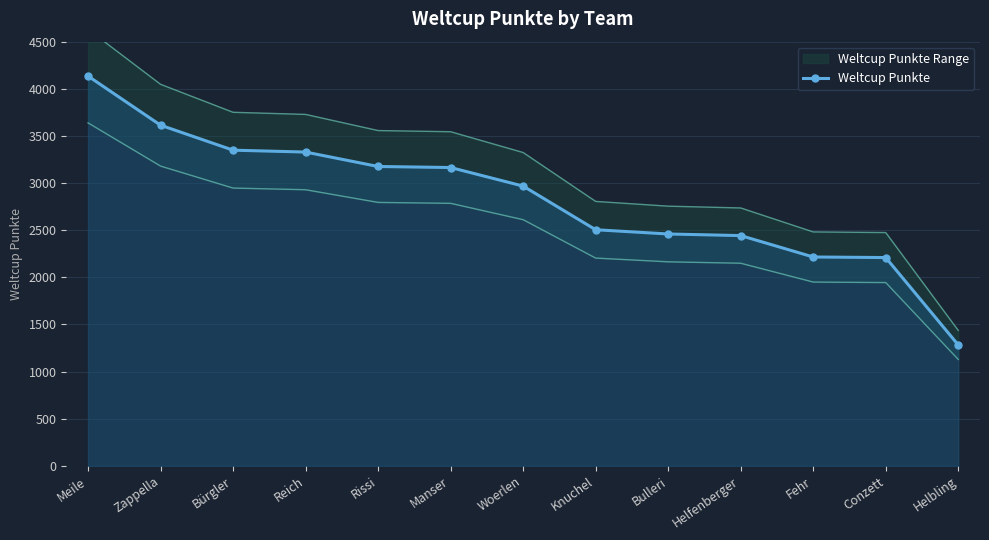

What is the difference between the values at Conzett and Meile?

1925